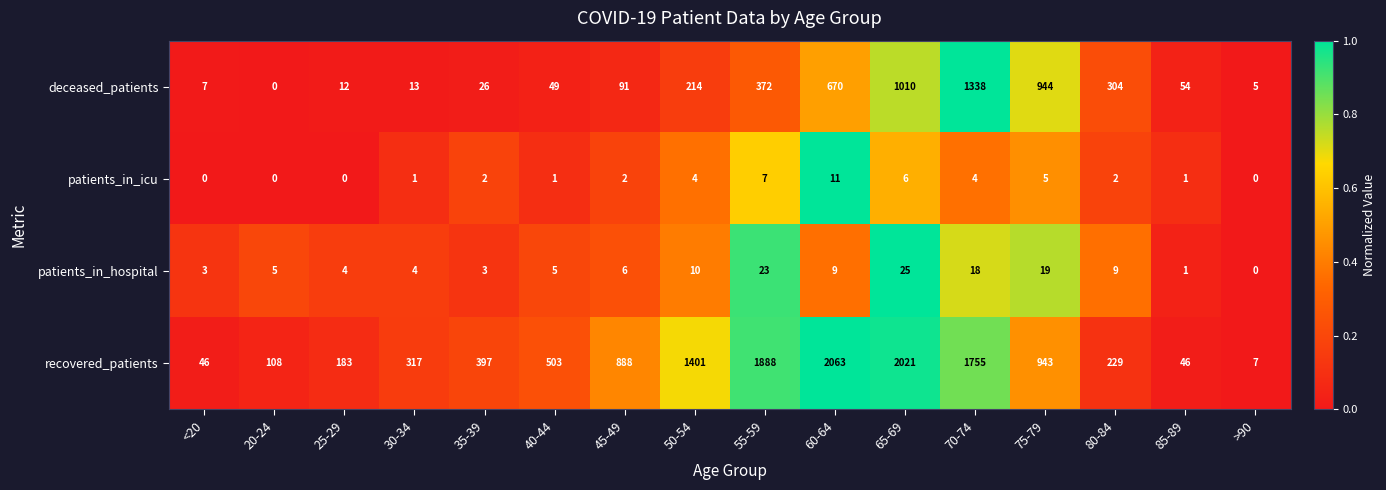

Count the number of data series in this chart.

4